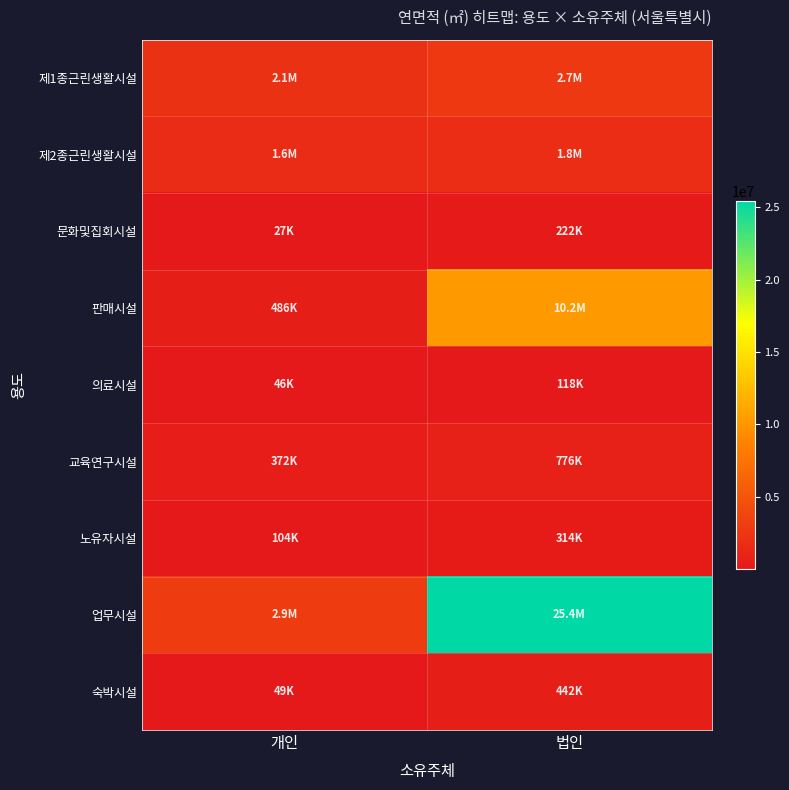

Reading left to right, list all the values displayed in this chart.

제1종근린생활시설: 개인=2093163.7	법인=2679987.3
제2종근린생활시설: 개인=1571456.0	법인=1762467.0
문화및집회시설: 개인=27012.7	법인=221812.8
판매시설: 개인=486162.2	법인=10178030.0
의료시설: 개인=46088.9	법인=117981.5
교육연구시설: 개인=371821.6	법인=775592.7
노유자시설: 개인=104279.3	법인=313644.0
업무시설: 개인=2926807.6	법인=25447450.2
숙박시설: 개인=48968.6	법인=442308.6